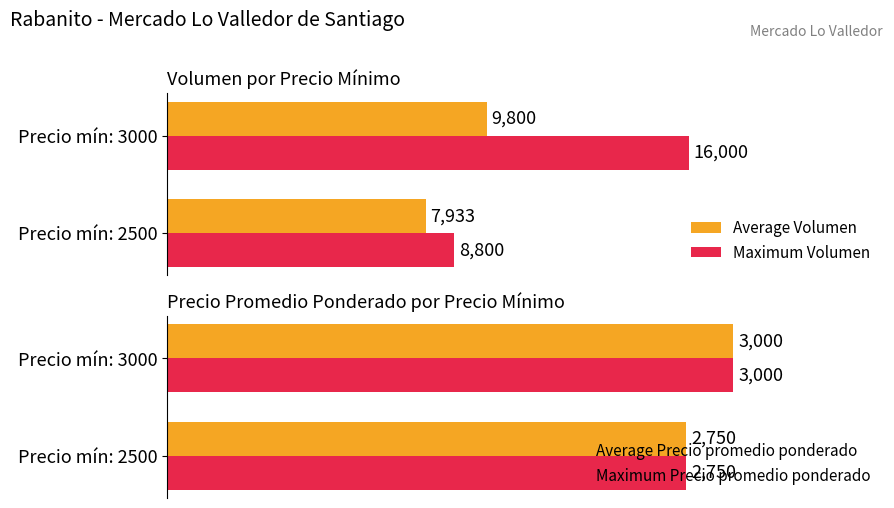

At which label is Maximum Volumen closest to 12400?

Precio mín: 2500